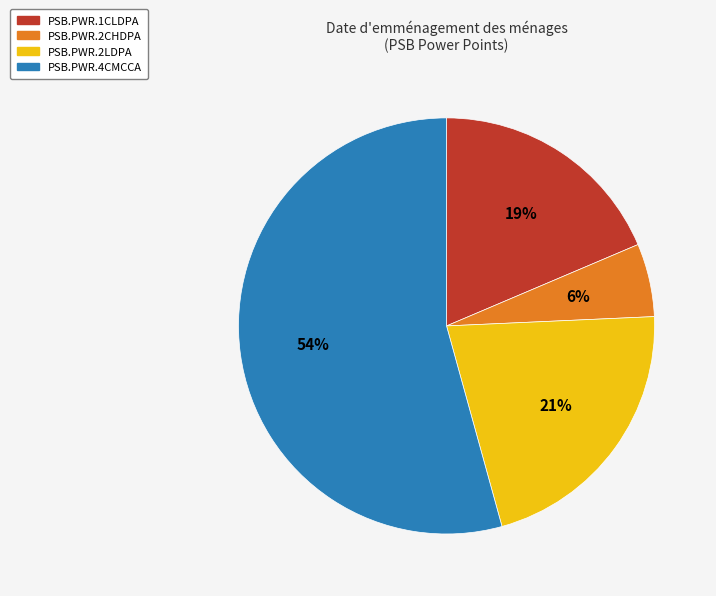

Which category has the biggest portion of the pie?

PSB.PWR.4CMCCA